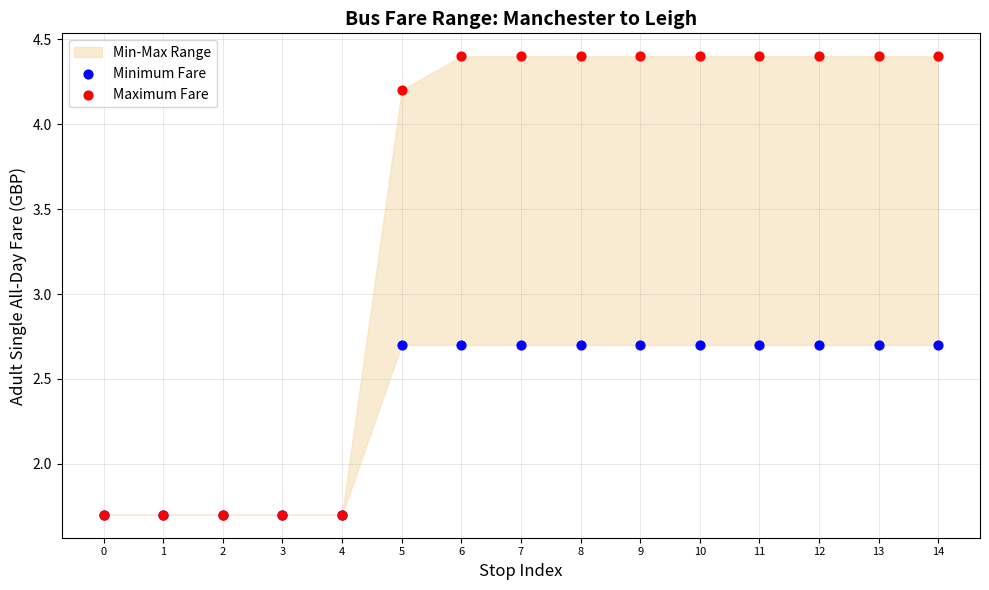

Which series has the widest spread of Y values?

Maximum Fare